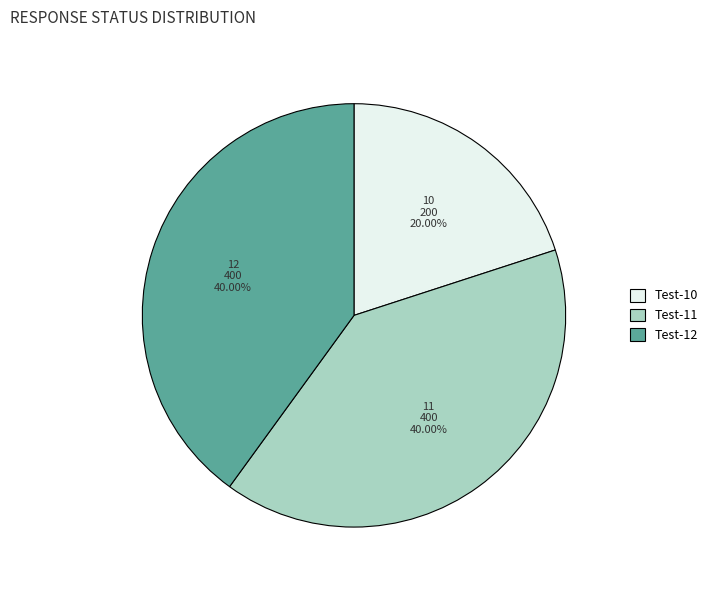

Is there a majority slice in this chart?

No